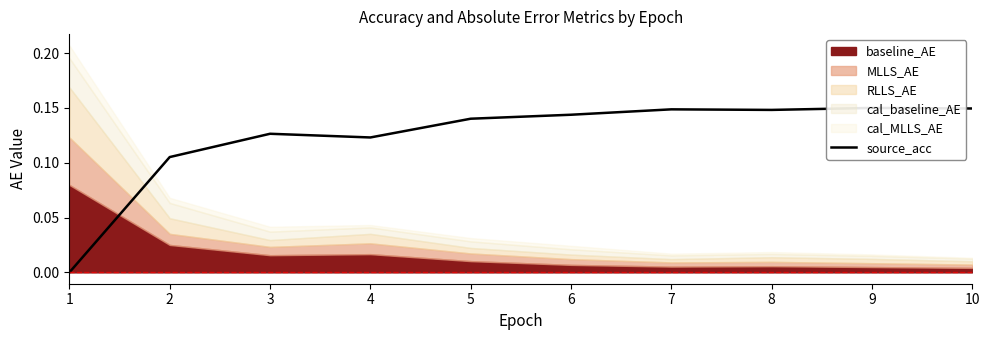

What is the difference between the second highest and minimum values?

0.1